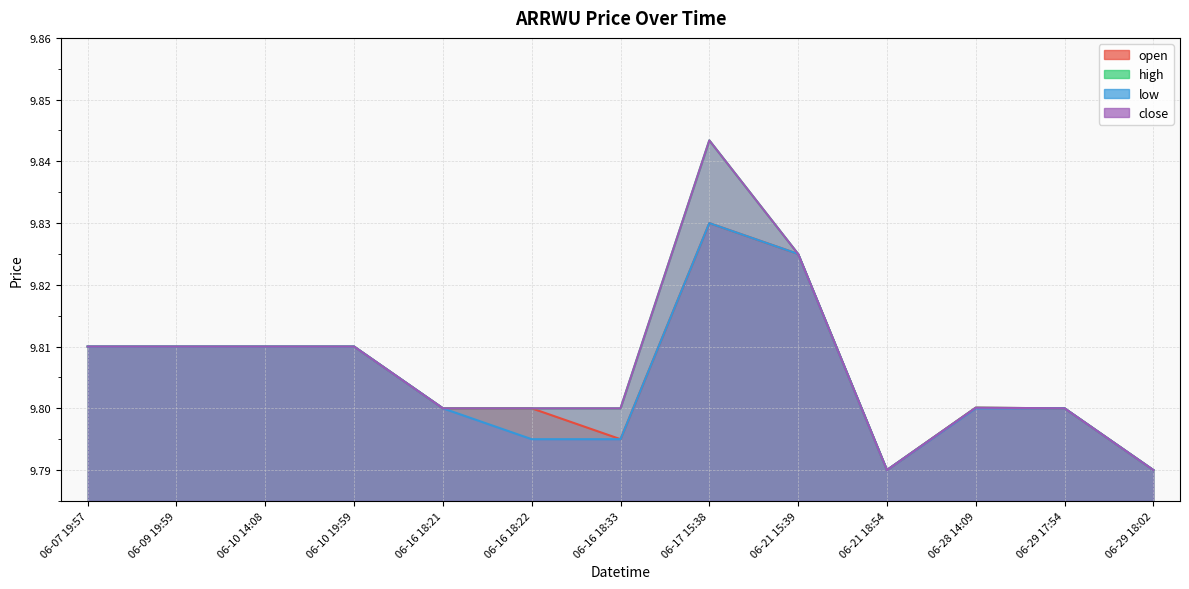

True or false: high has a value of 9.8 at 06-21 15:39.

True